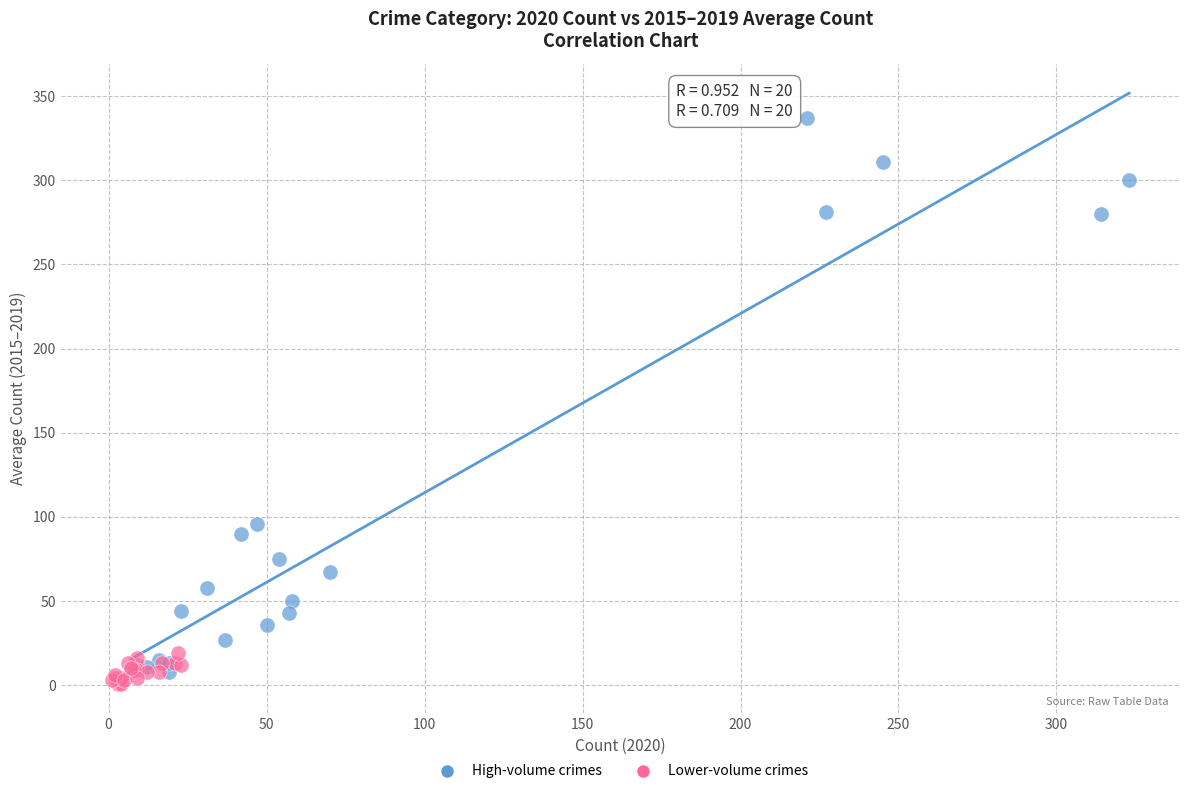

Which series contains the highest Y value?

High-volume crimes